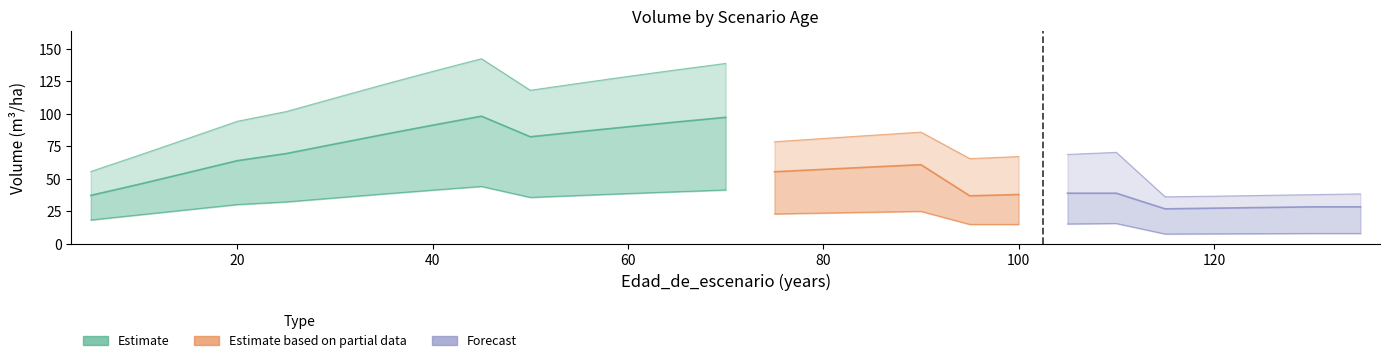

True or false: V_con_corteza and V_sin_corteza intersect in this chart.

False